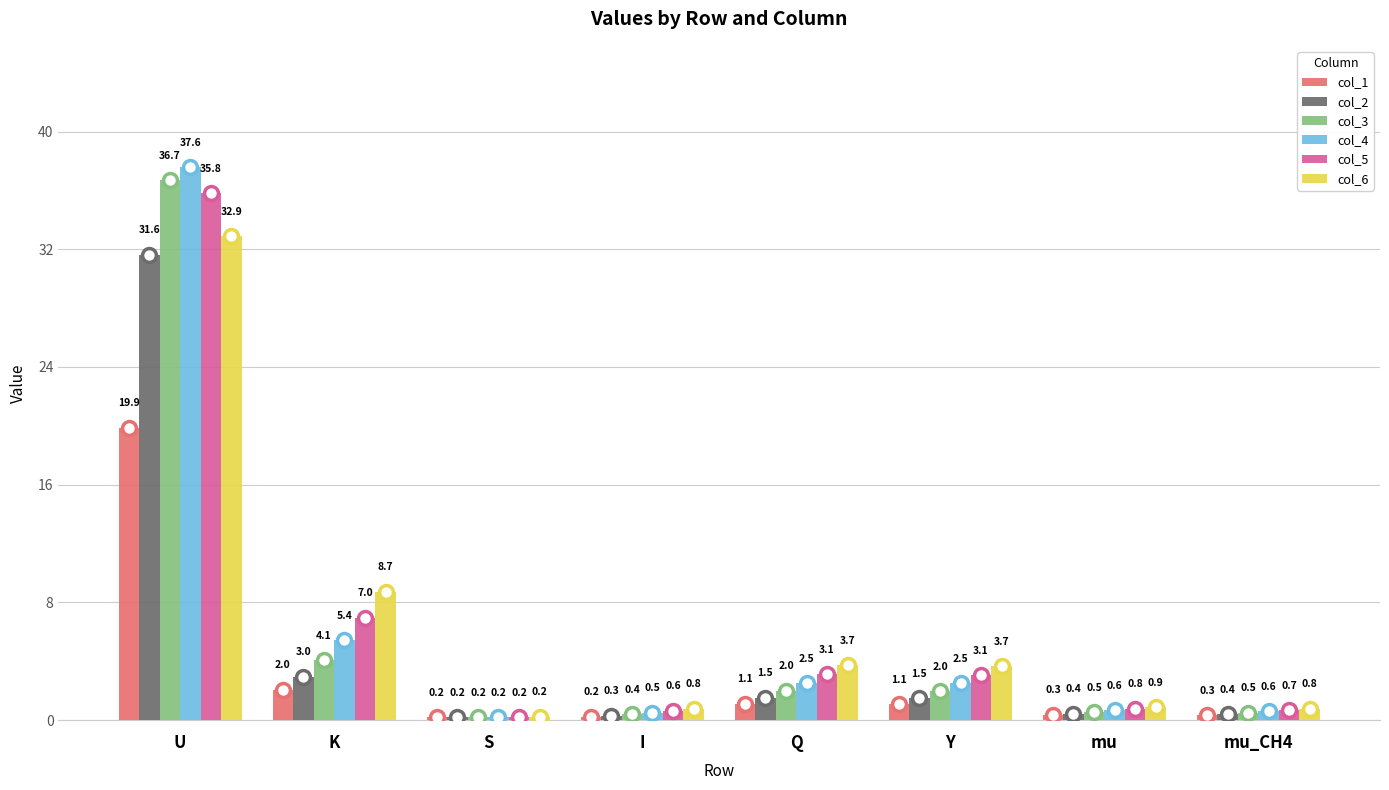

Reading right to left, transcribe all the data shown in this chart.

col_1: mu_CH4=0.3	mu=0.3	Y=1.1	Q=1.1	I=0.2	S=0.2	K=2.0	U=19.9
col_2: mu_CH4=0.4	mu=0.4	Y=1.5	Q=1.5	I=0.3	S=0.2	K=3.0	U=31.6
col_3: mu_CH4=0.5	mu=0.5	Y=2.0	Q=2.0	I=0.4	S=0.2	K=4.1	U=36.7
col_4: mu_CH4=0.6	mu=0.6	Y=2.5	Q=2.5	I=0.5	S=0.2	K=5.4	U=37.6
col_5: mu_CH4=0.7	mu=0.8	Y=3.1	Q=3.1	I=0.6	S=0.2	K=7.0	U=35.8
col_6: mu_CH4=0.8	mu=0.9	Y=3.7	Q=3.7	I=0.8	S=0.2	K=8.7	U=32.9